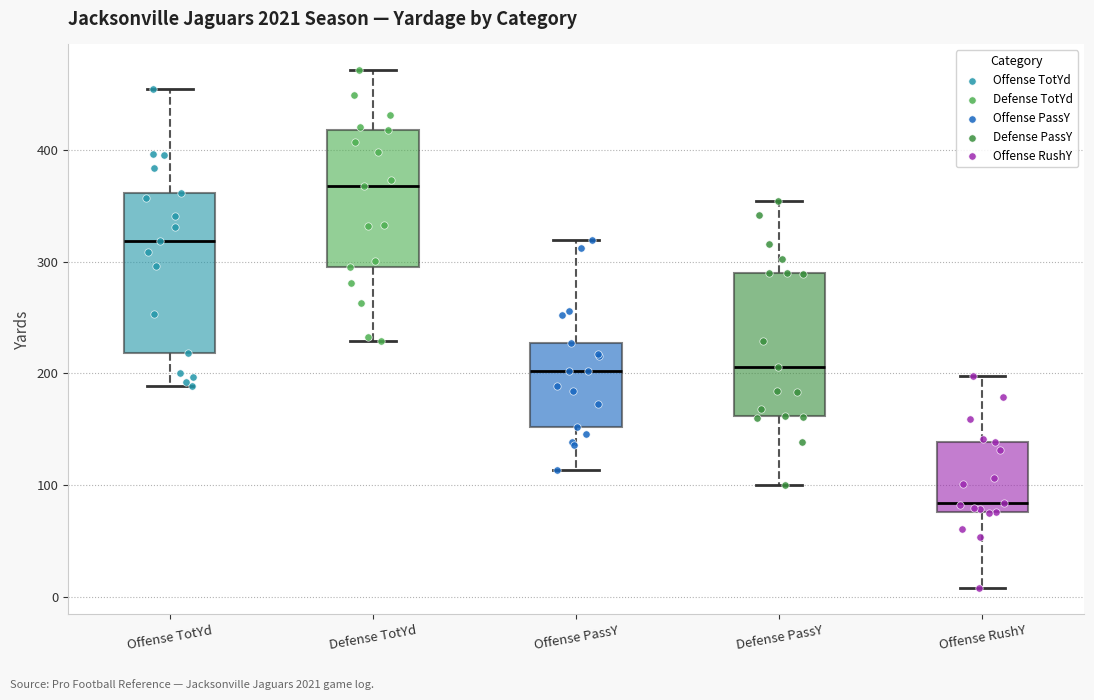

Reading left to right, read every box against the y-axis: the position of its median line, the range the box covers, and the ends of its whiskers. The values are not printed on the chart, so give them approximately, as read against the axis.

Offense TotYd: median 320, box 220 to 360, whiskers 190 to 450
Defense TotYd: median 370, box 300 to 420, whiskers 230 to 470
Offense PassY: median 200, box 150 to 230, whiskers 110 to 320
Defense PassY: median 210, box 160 to 290, whiskers 100 to 350
Offense RushY: median 80 (just above the box's lower edge), box 80 to 140, whiskers 10 to 200